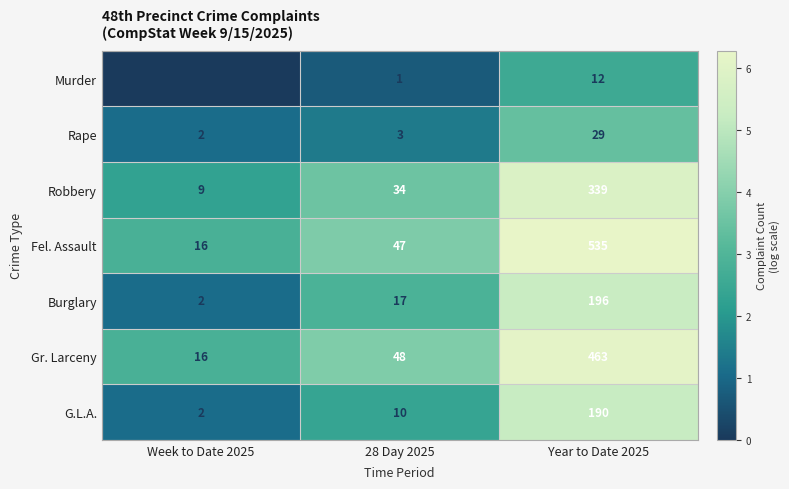

What is the difference between the maximum and minimum values in the Burglary series?

194